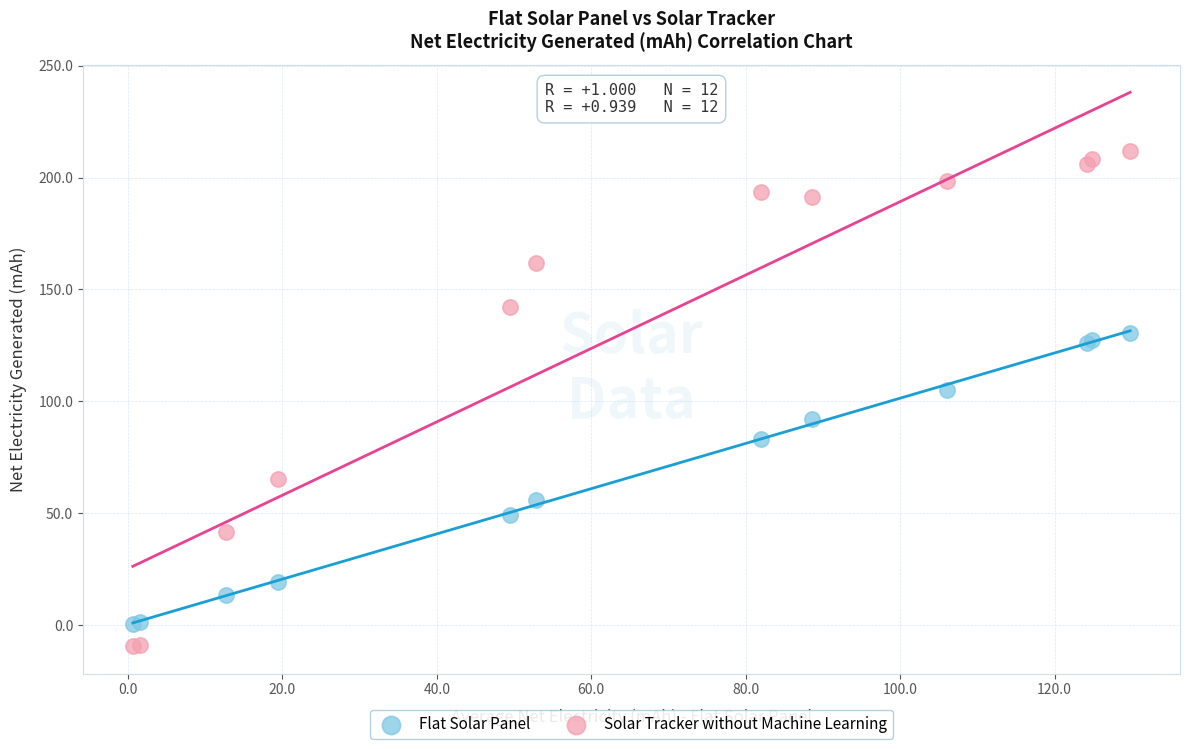

In the Solar Tracker without Machine Learning series, what Y value is closest to 101?

65.2